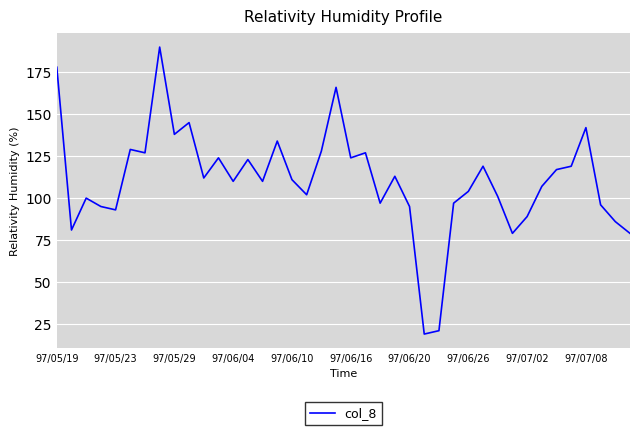

What is the minimum value shown in the chart?

19